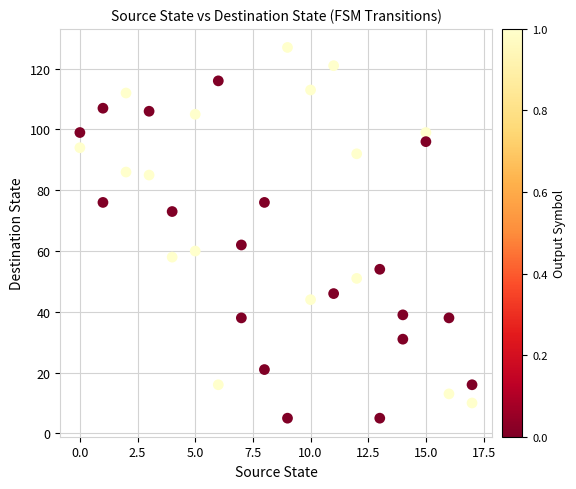

What is the range of Y values (max minus min)?

122